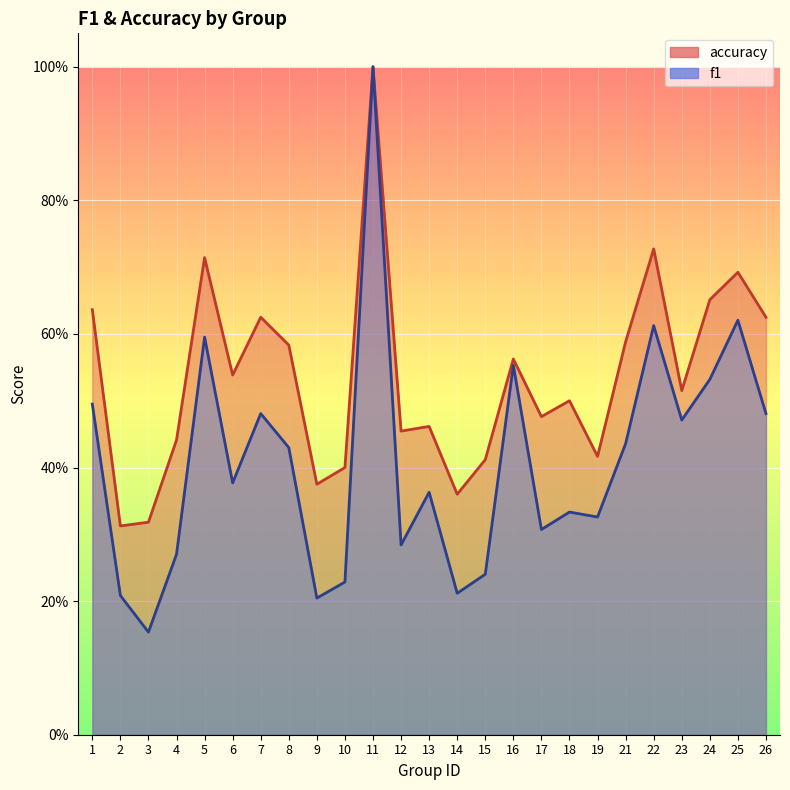

Reading left to right, extract all data points from this chart.

f1: 0.5	0.2	0.2	0.3	0.6	0.4	0.5	0.4	0.2	0.2	1.0	0.3	0.4	0.2	0.2	0.6	0.3	0.3	0.3	0.4	0.6	0.5	0.5	0.6	0.5
accuracy: 0.6	0.3	0.3	0.4	0.7	0.5	0.6	0.6	0.4	0.4	1.0	0.5	0.5	0.4	0.4	0.6	0.5	0.5	0.4	0.6	0.7	0.5	0.7	0.7	0.6